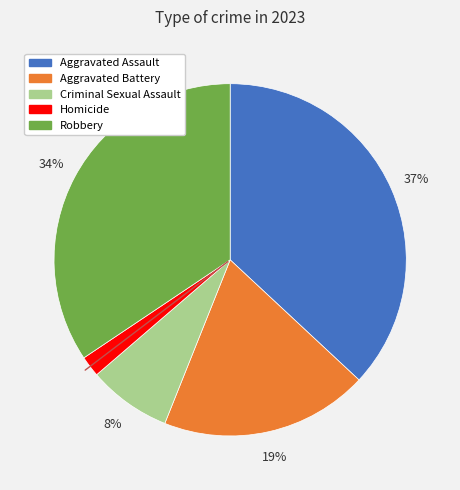

Which slice is the smallest?

Homicide